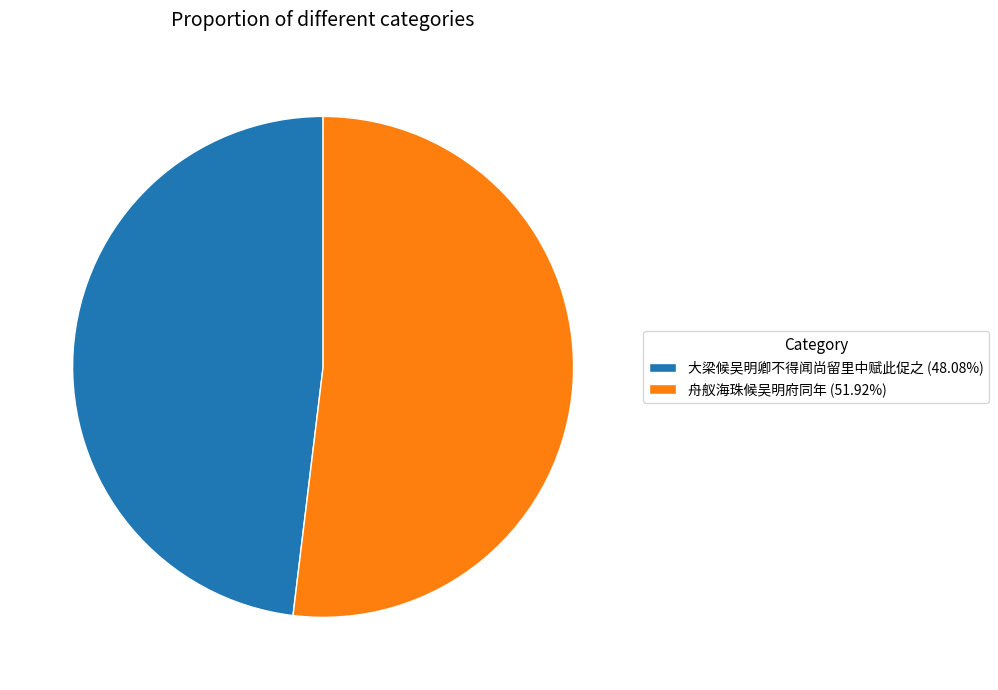

Is the sum of 大梁候吴明卿不得闻尚留里中赋此促之 (48.08%) and 舟舣海珠候吴明府同年 (51.92%) greater than half?

Yes